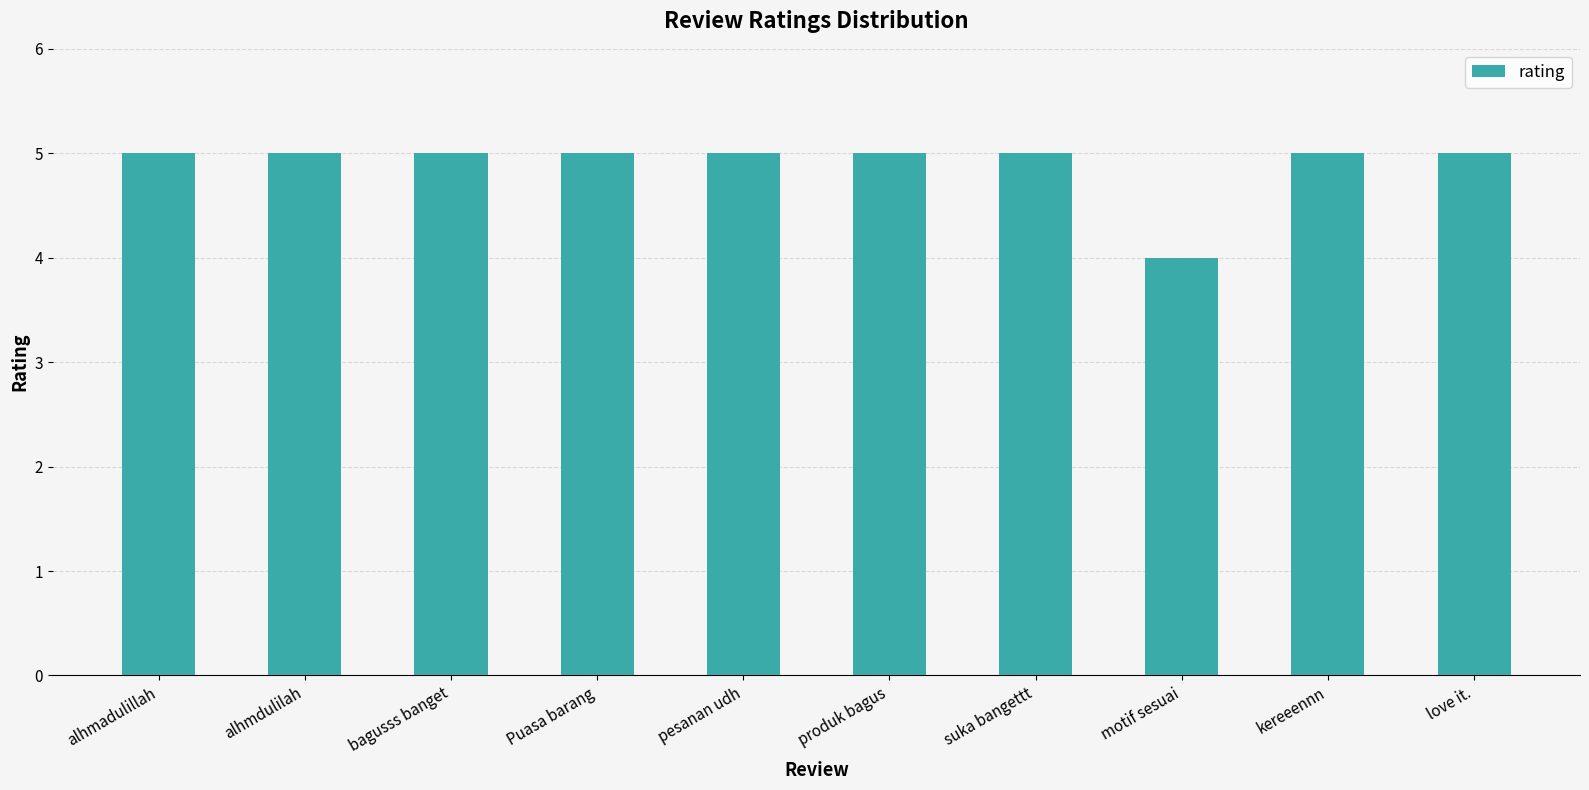

Read the value at love it..

5